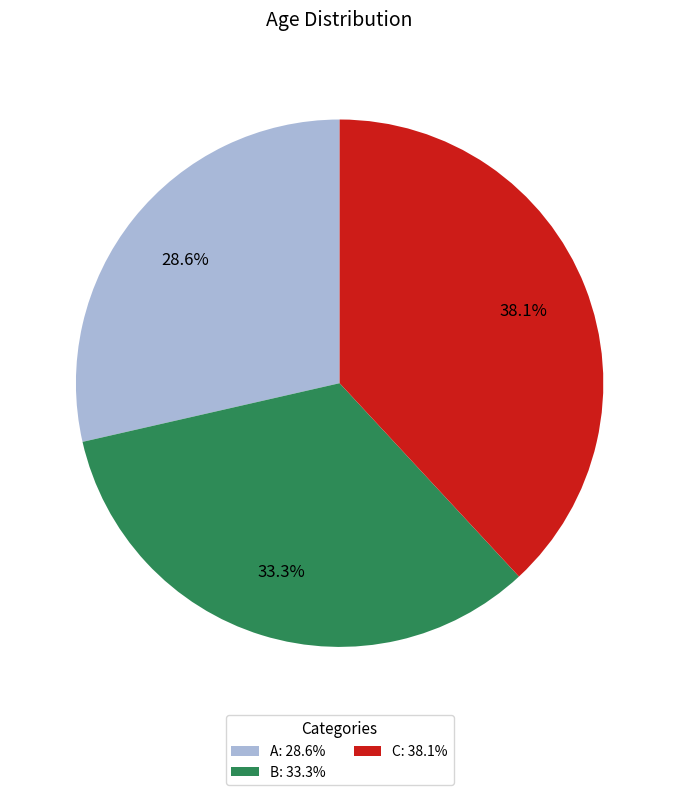

To the nearest percent, what is the difference between the largest and smallest slice percentages?

10%